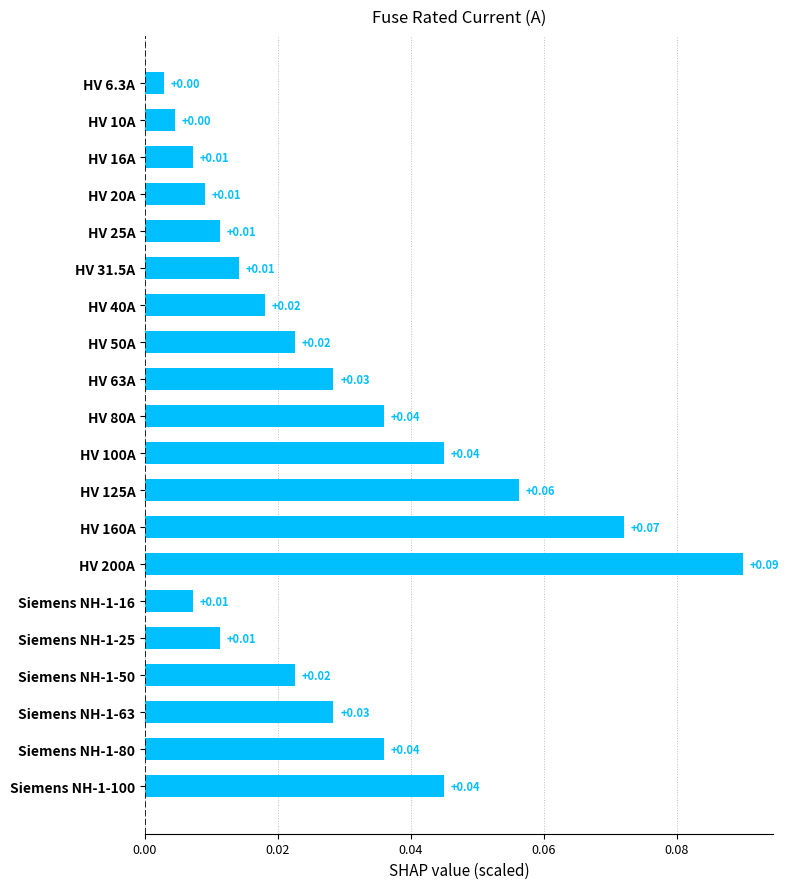

What is the sum of all values?

0.6